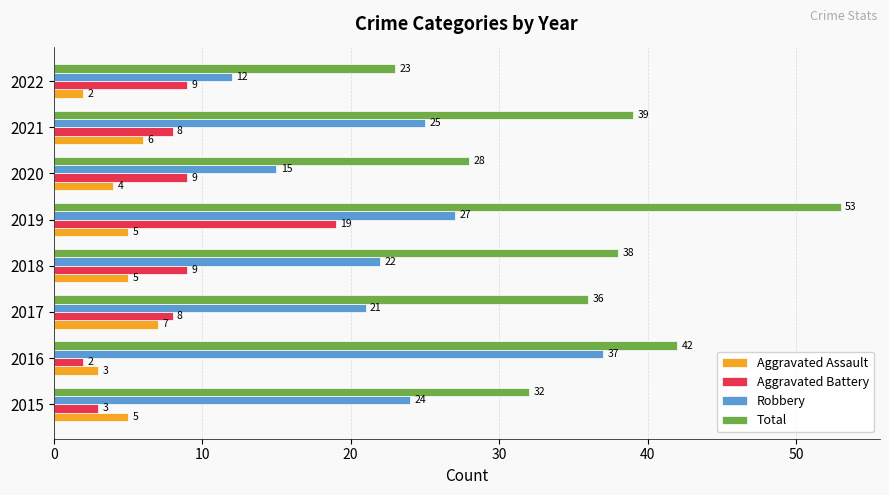

What is the sum of all Aggravated Battery values?

67